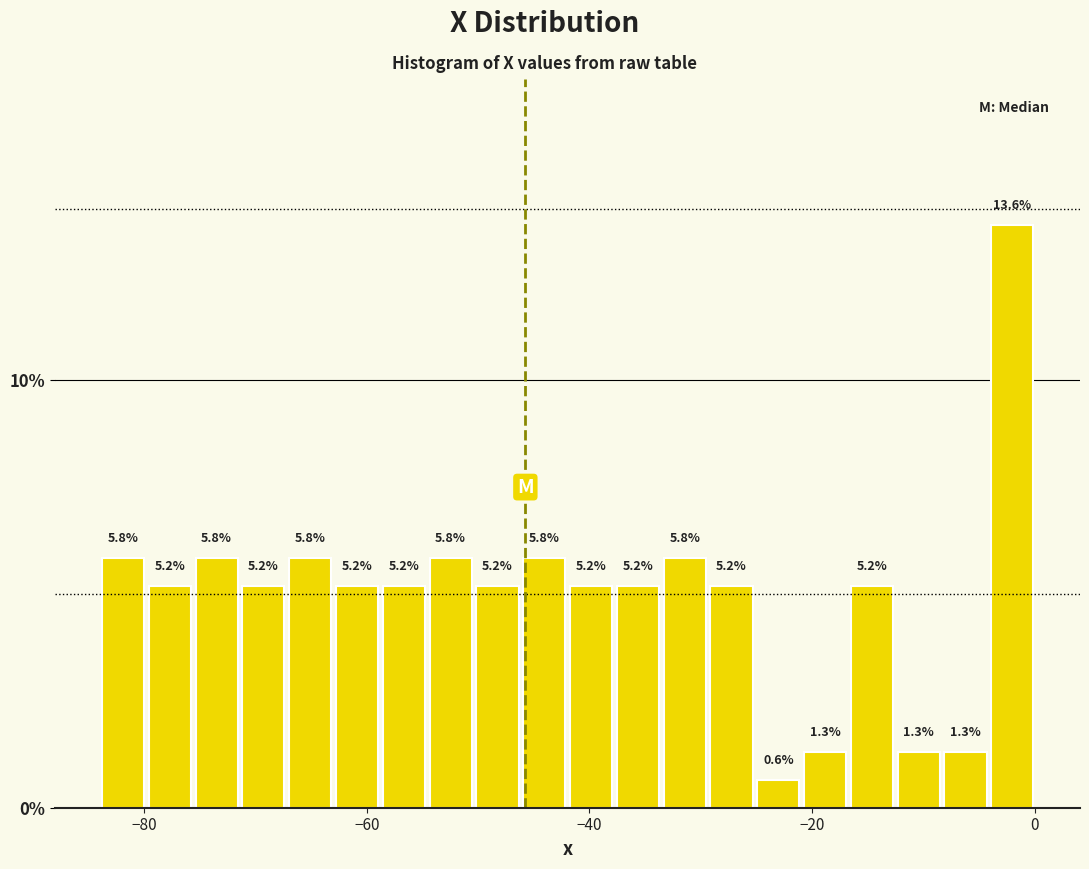

Around what value on the x-axis is the tallest bar? Give the approximate position of its centre, as read against the axis.

-2